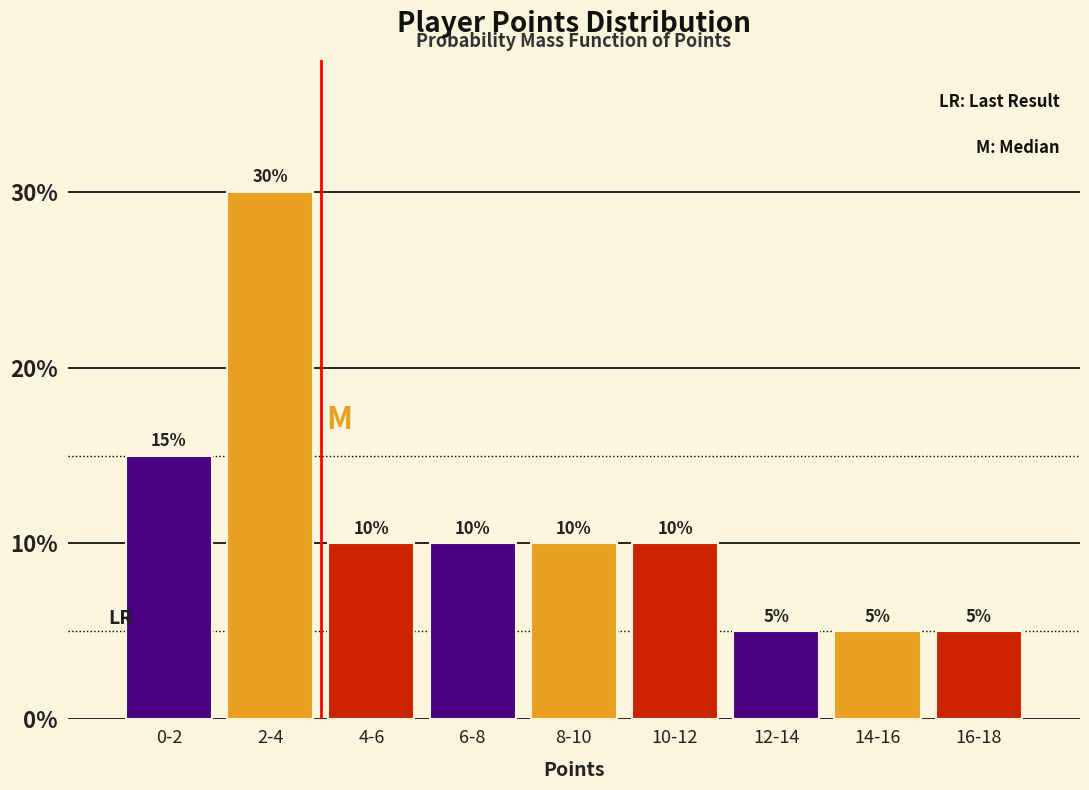

Reading left to right, transcribe all the data shown in this chart.

15	30	10	10	10	10	5	5	5